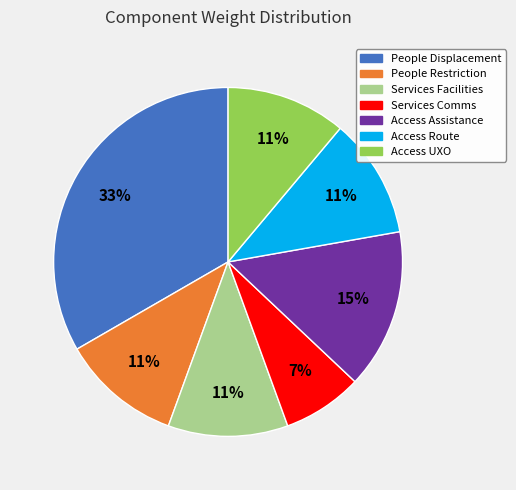

To the nearest percent, what is the difference between the largest and smallest slice percentages?

26%